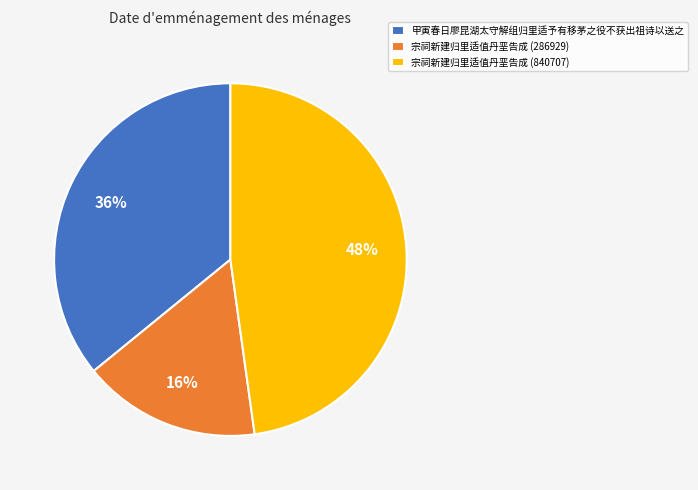

Which slice is the largest?

宗祠新建归里适值丹垩告成 (840707)